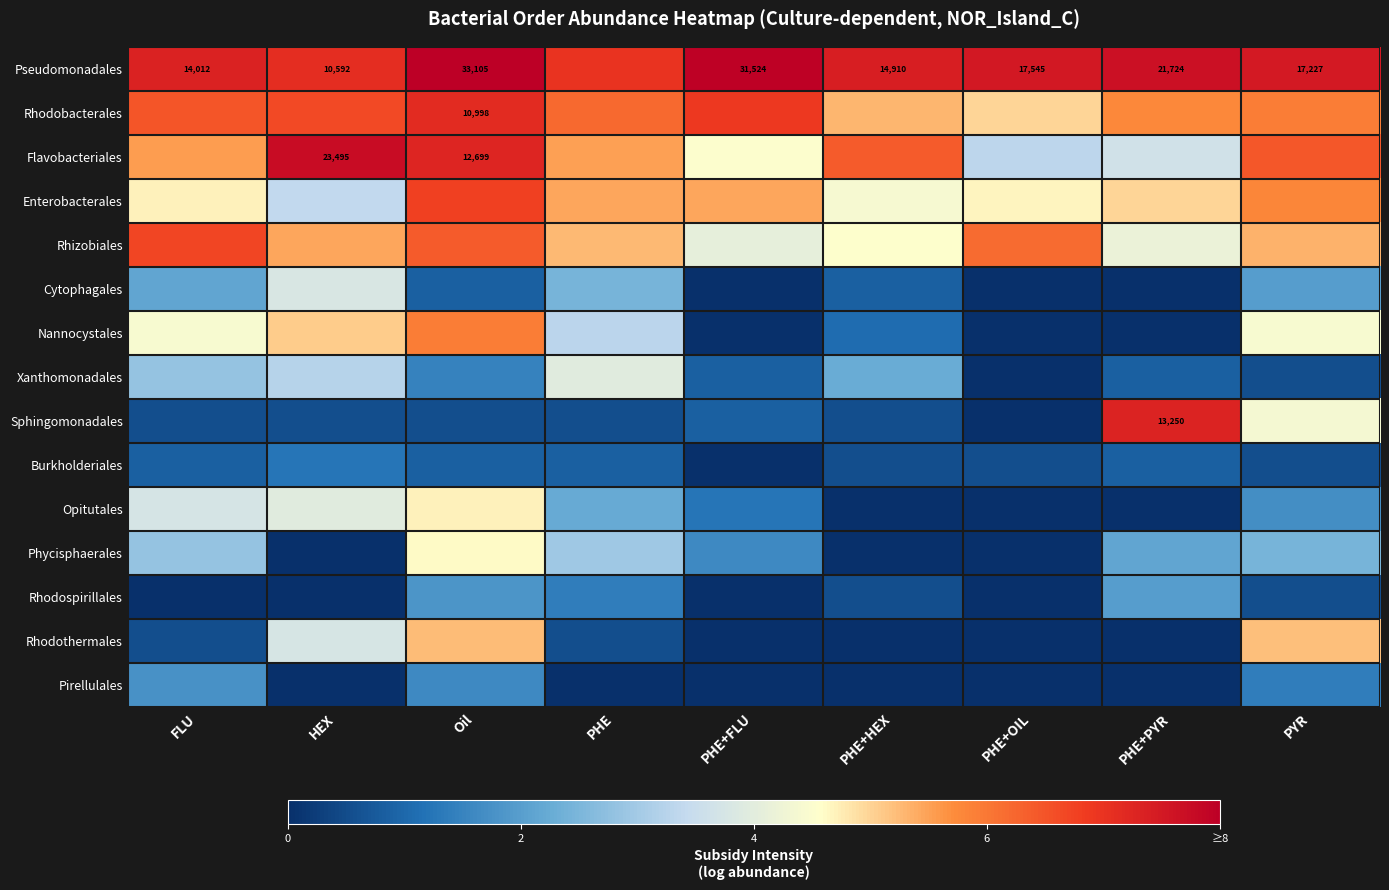

Count the Opitutales values in the range 0 to 4.

6